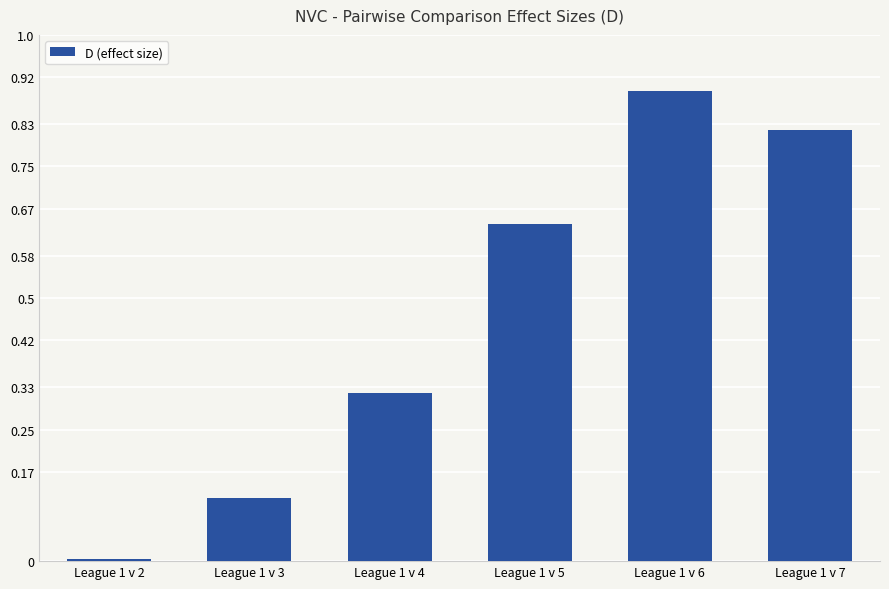

Between League 1 v 4 and League 1 v 6, which is larger?

League 1 v 6